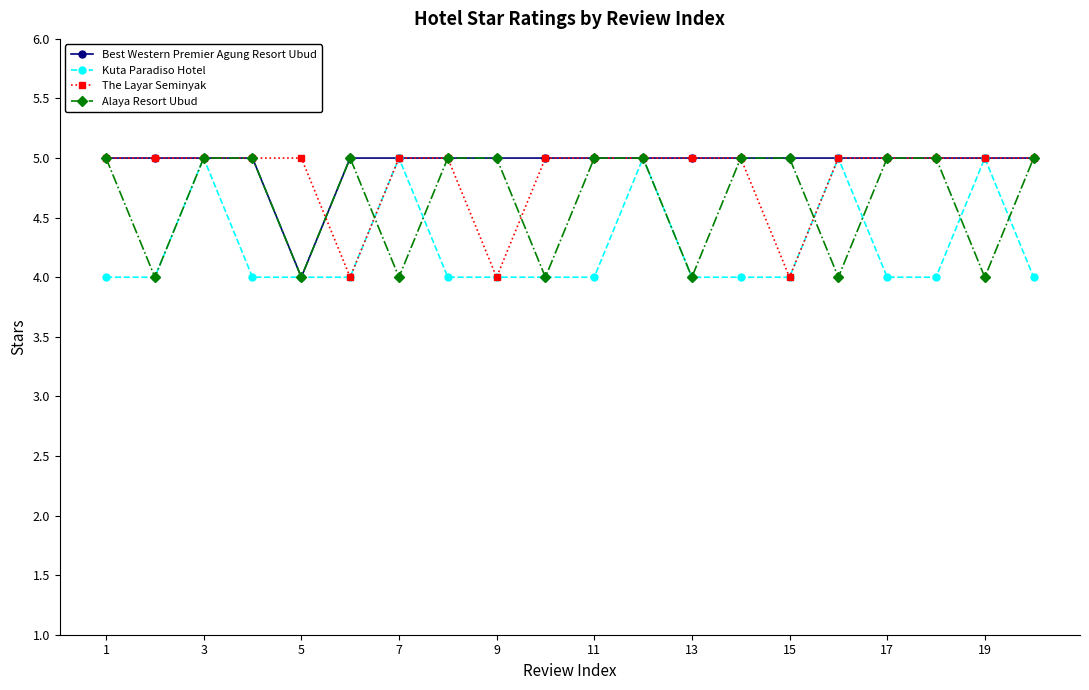

What is the lowest value of the Best Western Premier Agung Resort Ubud series?

4